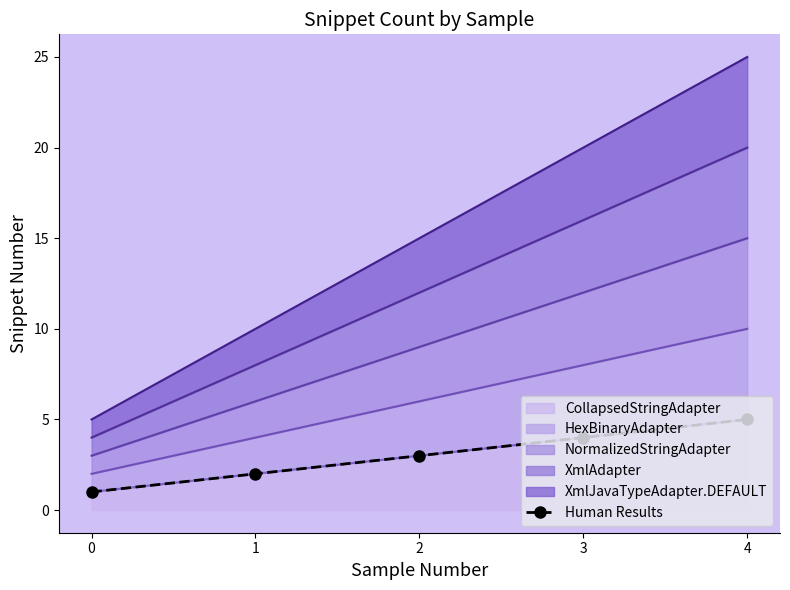

Approximately how many times larger is the value at 1 compared to 0?

2.0